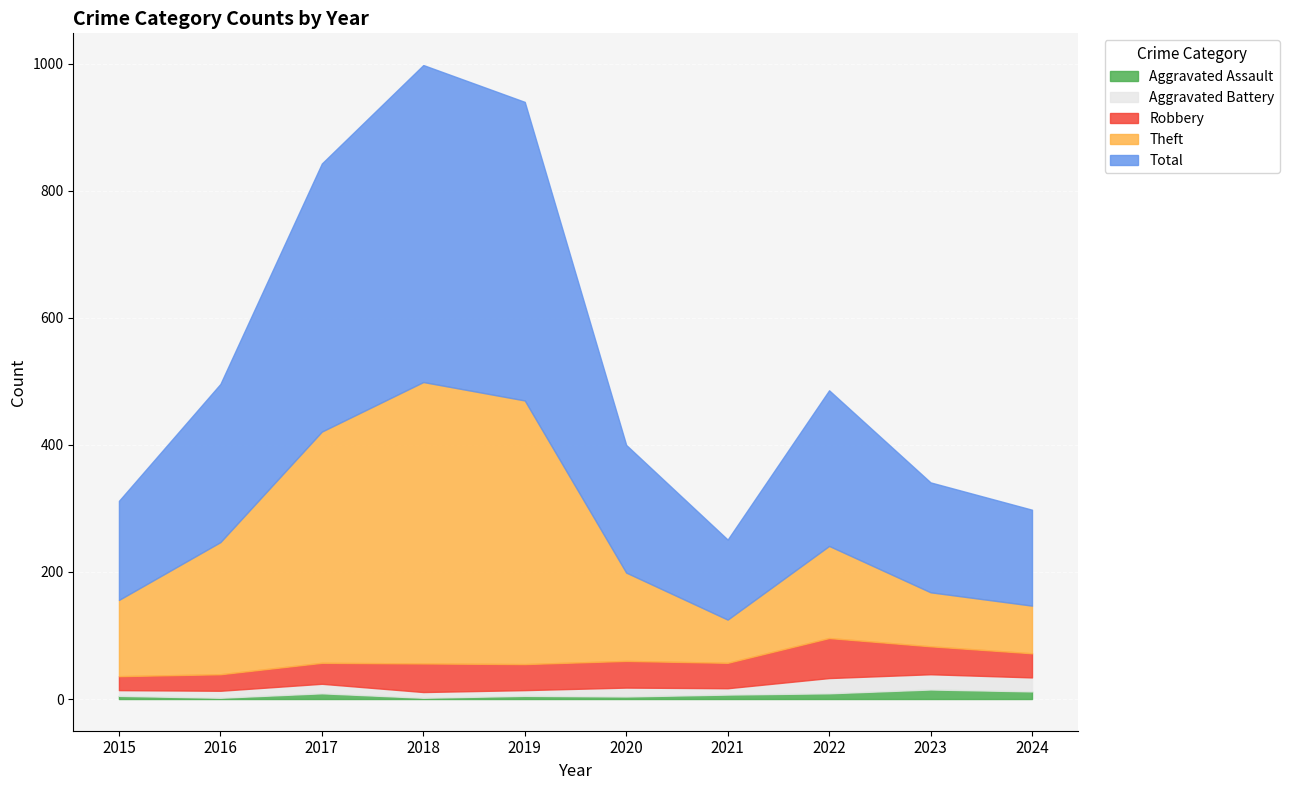

How many data points in Aggravated Battery are less than 14?

5